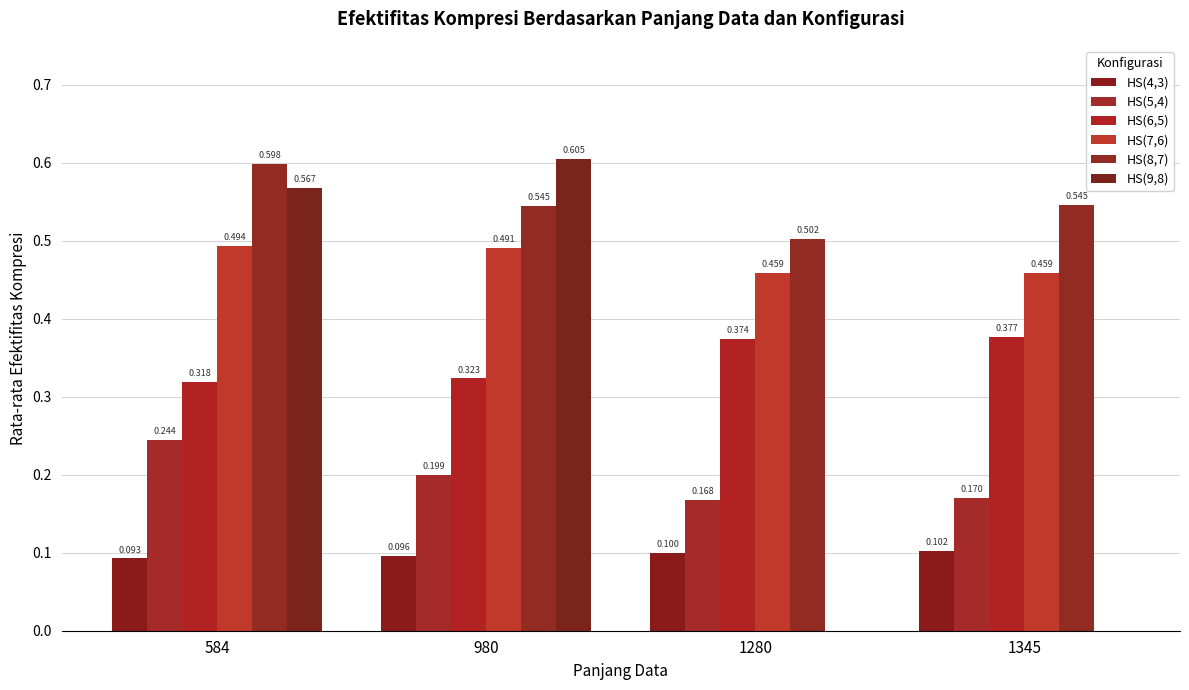

At which category is the sum across all series the highest?

584